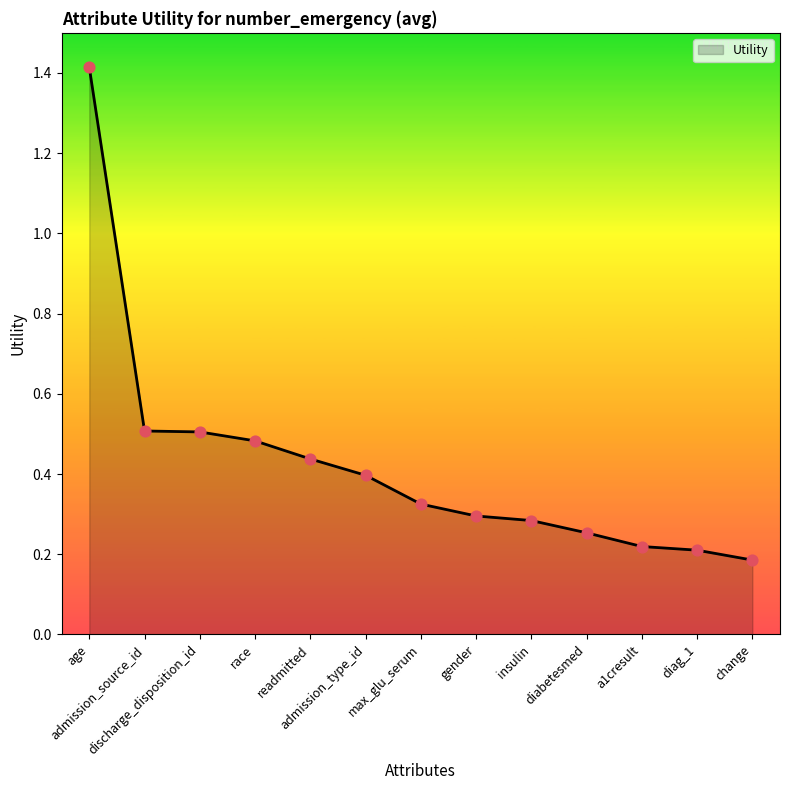

What is the change in value from admission_source_id to diag_1?

-0.3